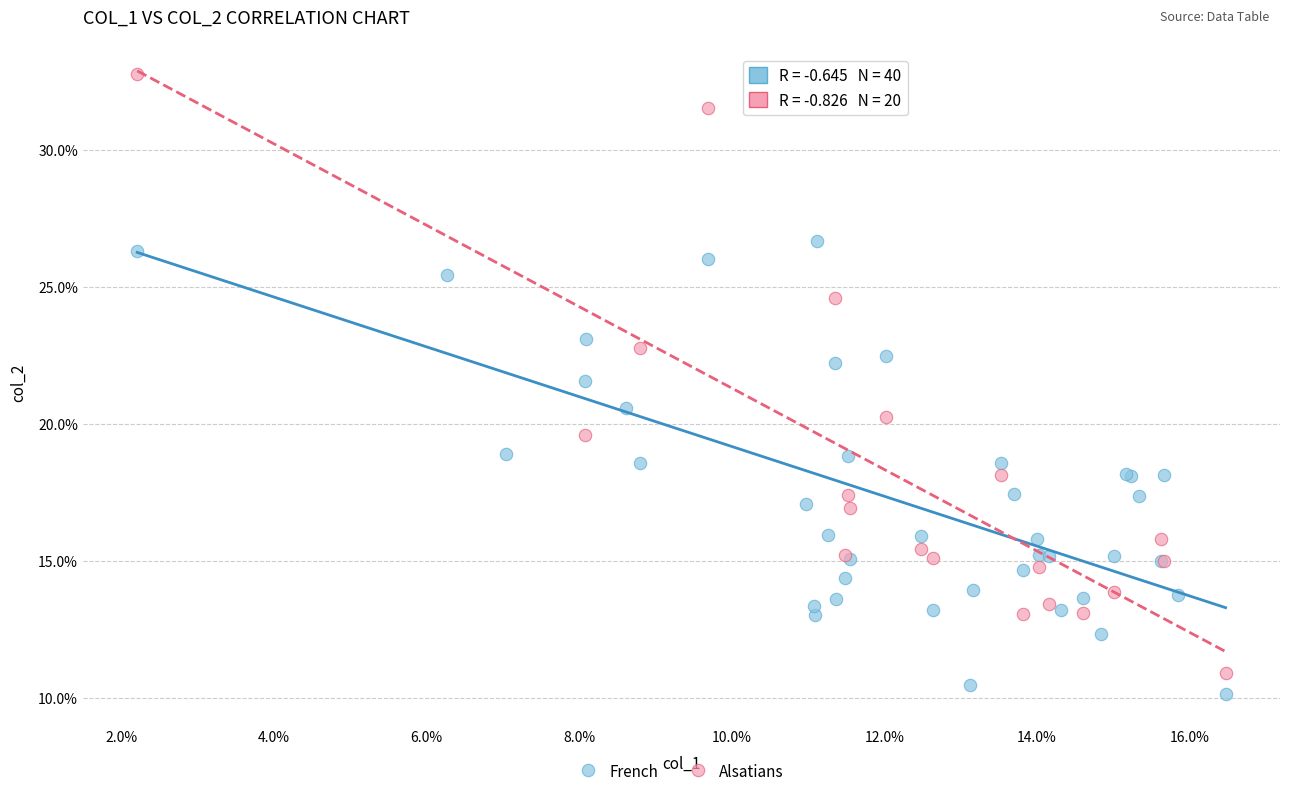

What are all the series names shown in the legend?

French, Alsatians